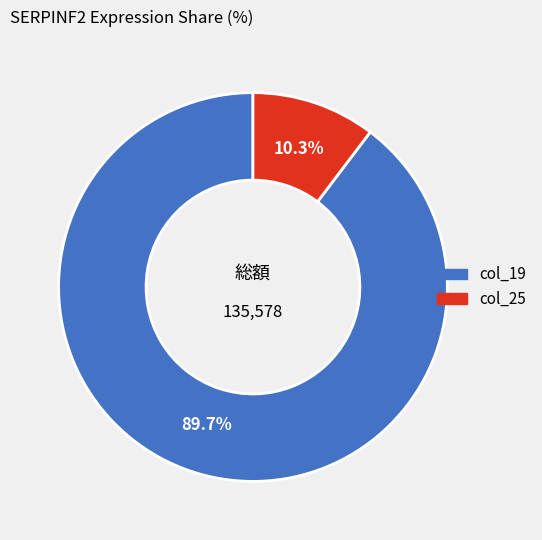

Is there a majority slice in this chart?

Yes